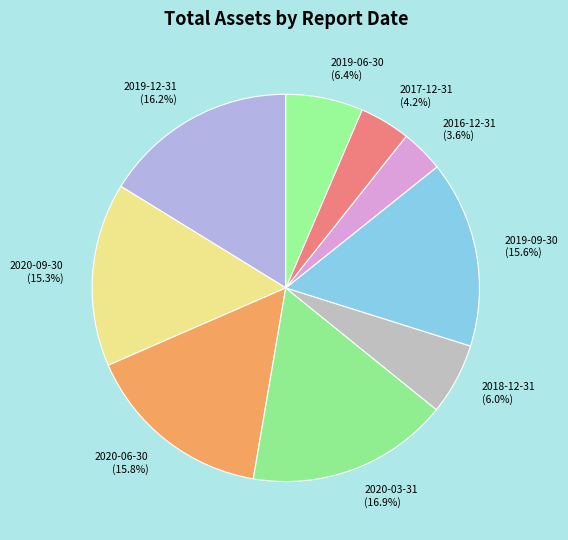

What percentage do 2016-12-31 and 2017-12-31 together represent?

7.8%